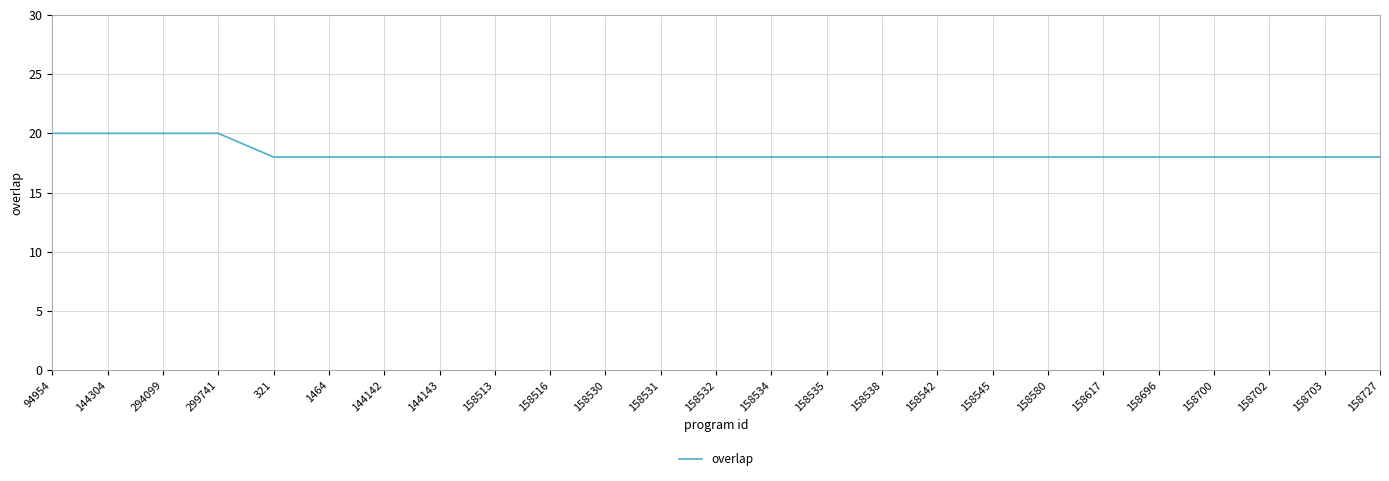

What is the smallest value displayed?

18